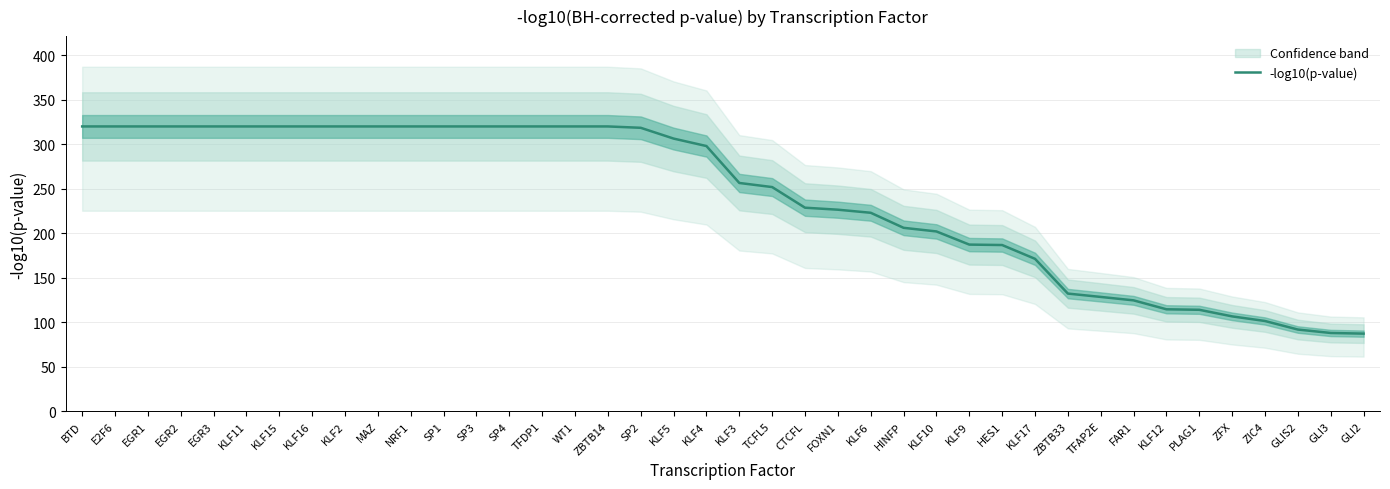

What is the greatest value displayed?

320.0